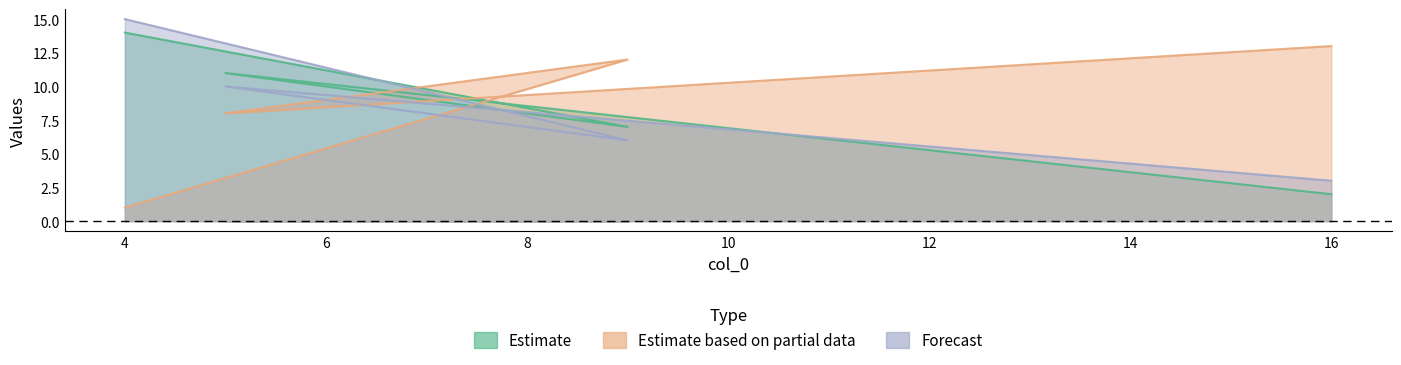

At how many categories does at least one series exceed 12?

2